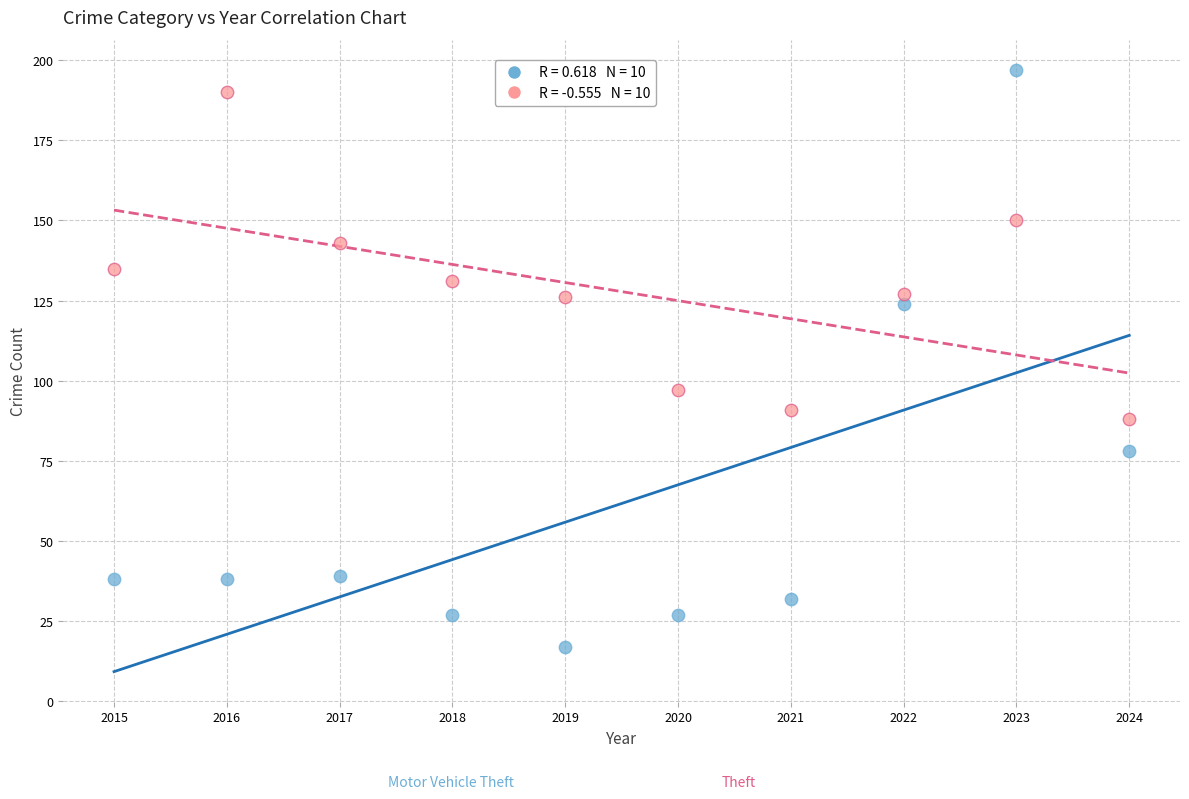

Across all data points, what is the range of X values (max minus min)?

9